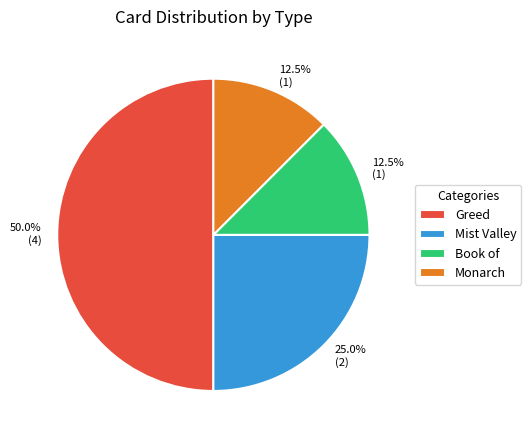

To the nearest percent, what portion does Greed represent?

50%